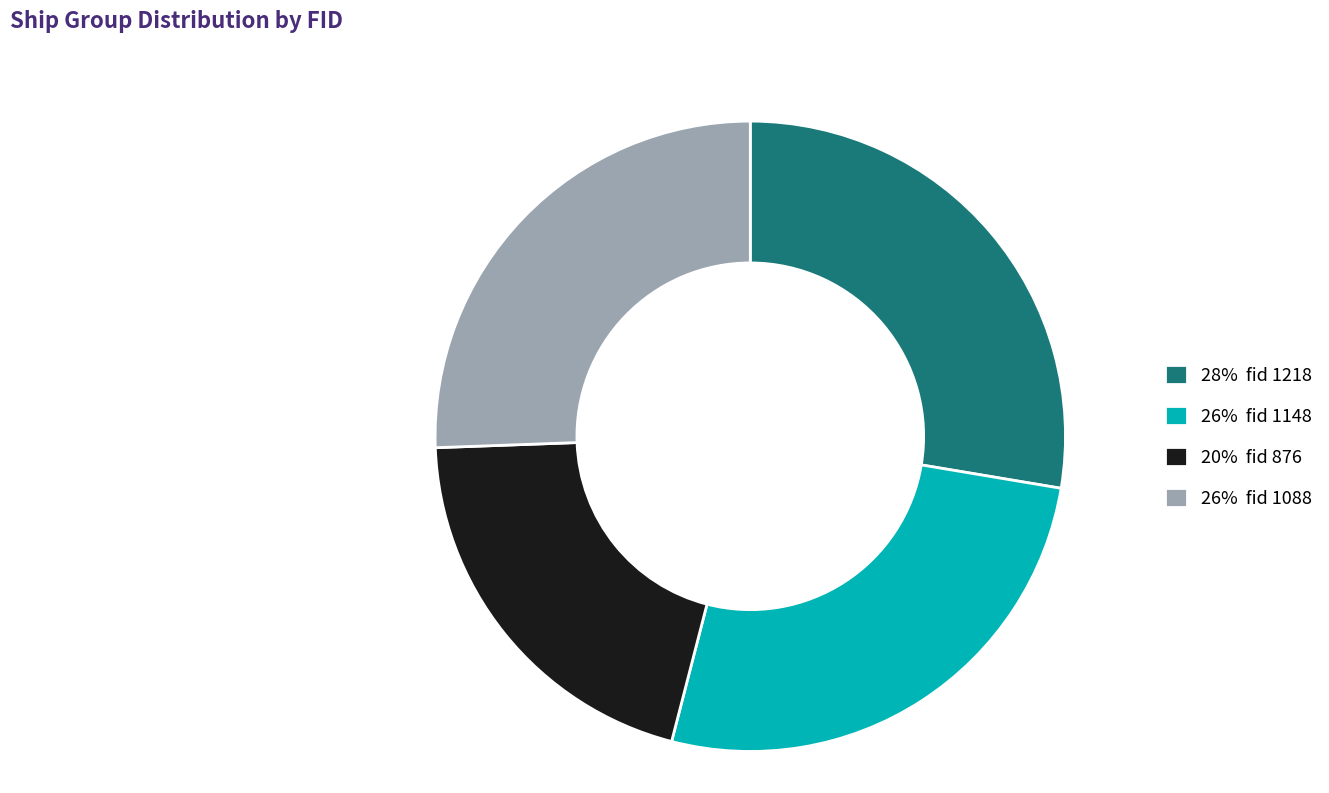

Is it true that 28% fid 1218 is 20% of the pie?

False